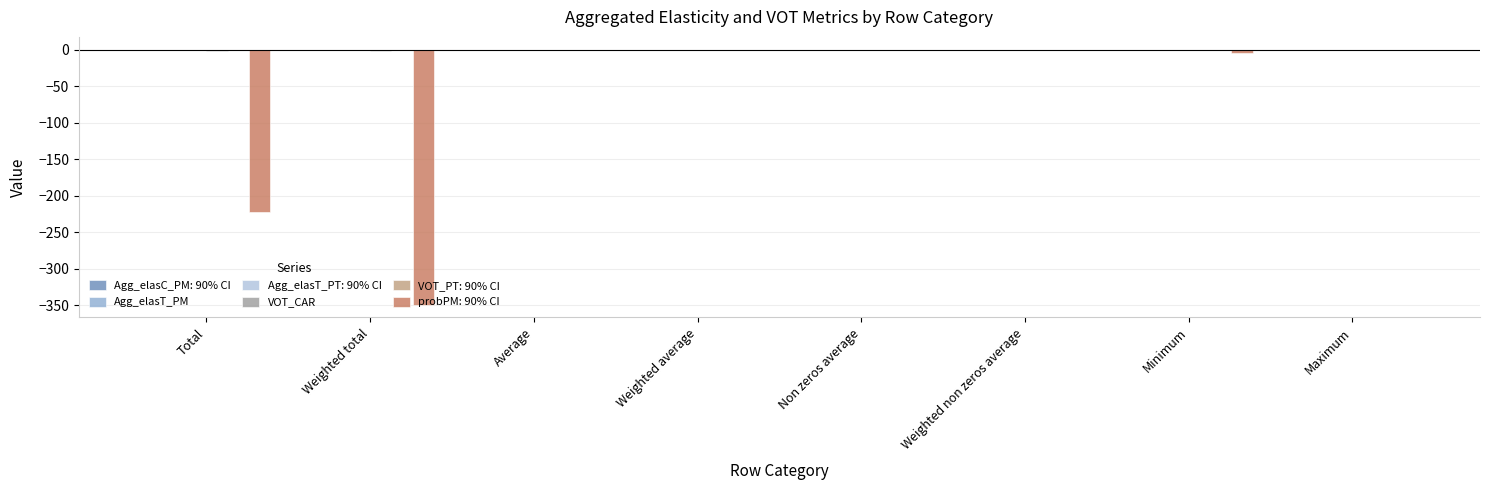

Is it true that Agg_elasT_PM equals -0.0 at Minimum?

False